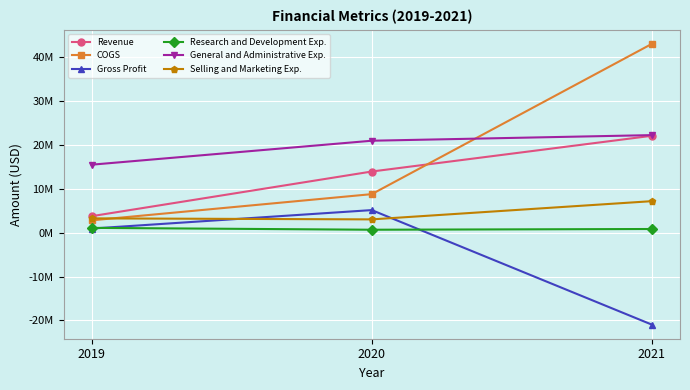

What are all the series names shown in the legend?

Revenue, COGS, Gross Profit, Research and Development Exp., General and Administrative Exp., Selling and Marketing Exp.